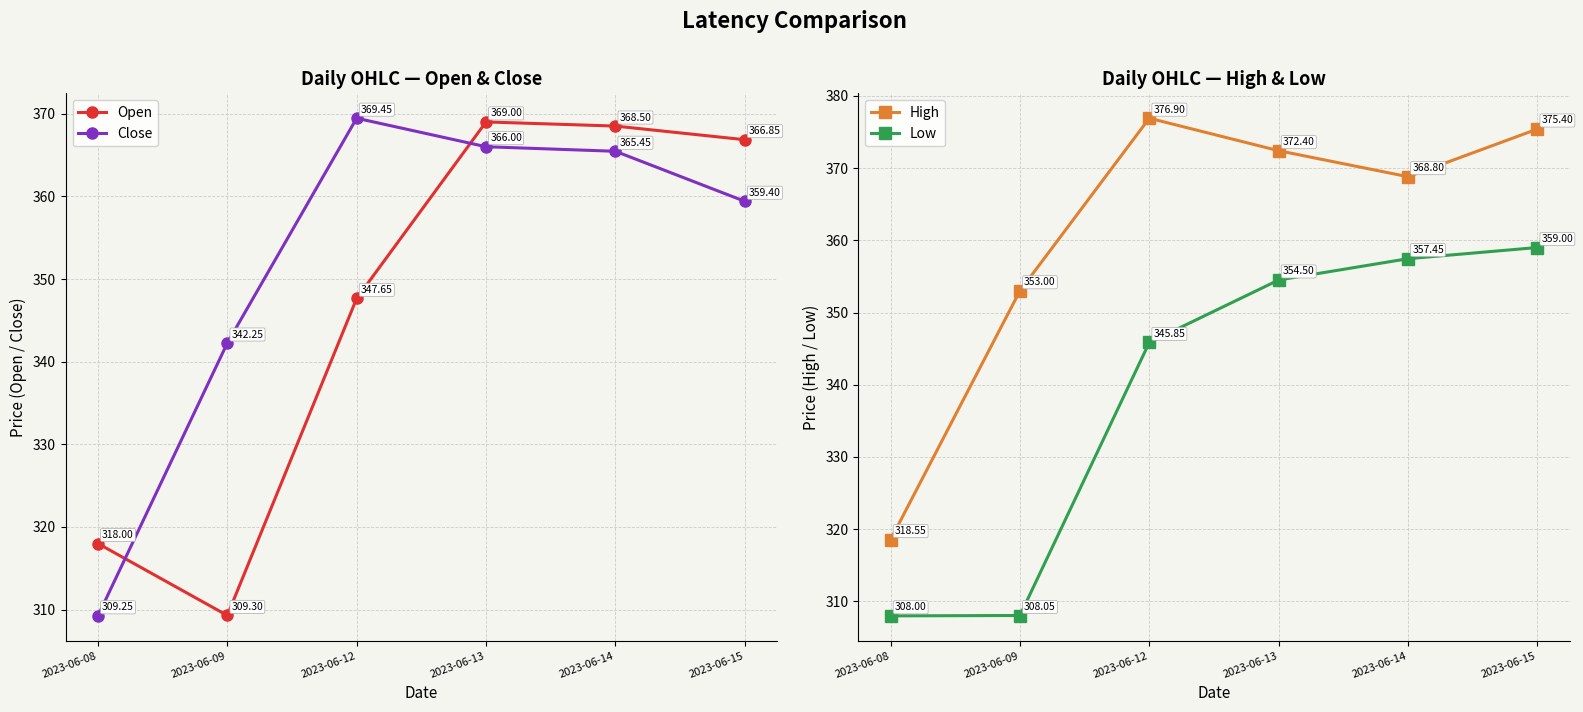

Does the chart have visible grid lines?

Yes